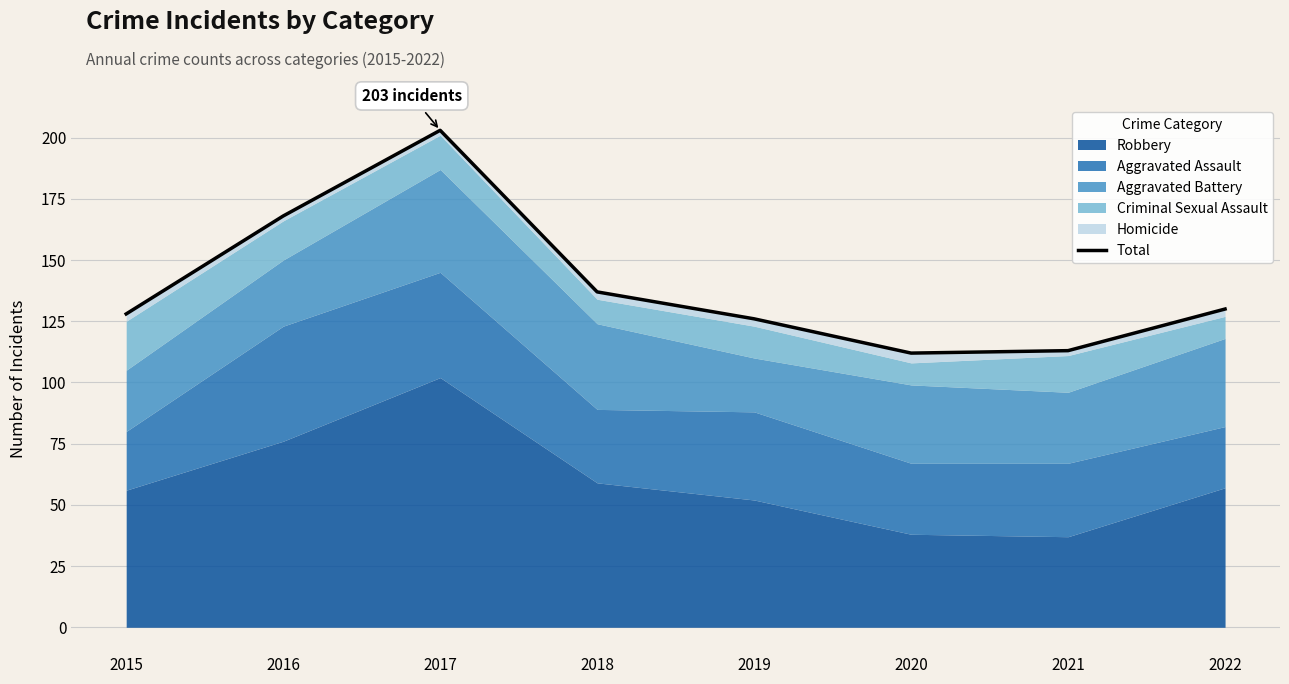

At which category does the data reach its first local peak?

2017